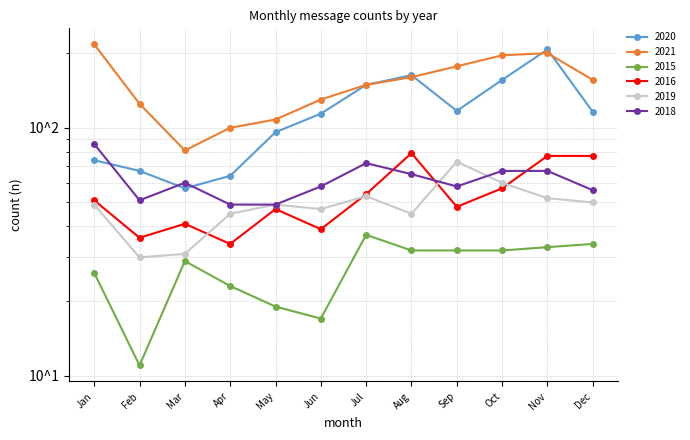

Reading left to right, extract all data points from this chart.

2020: 74	67	57	64	96	114	149	163	117	156	207	116
2021: 217	125	81	100	108	130	149	160	177	196	200	156
2015: 26	11	29	23	19	17	37	32	32	32	33	34
2016: 51	36	41	34	47	39	54	79	48	57	77	77
2019: 49	30	31	45	49	47	53	45	73	60	52	50
2018: 86	51	60	49	49	58	72	65	58	67	67	56